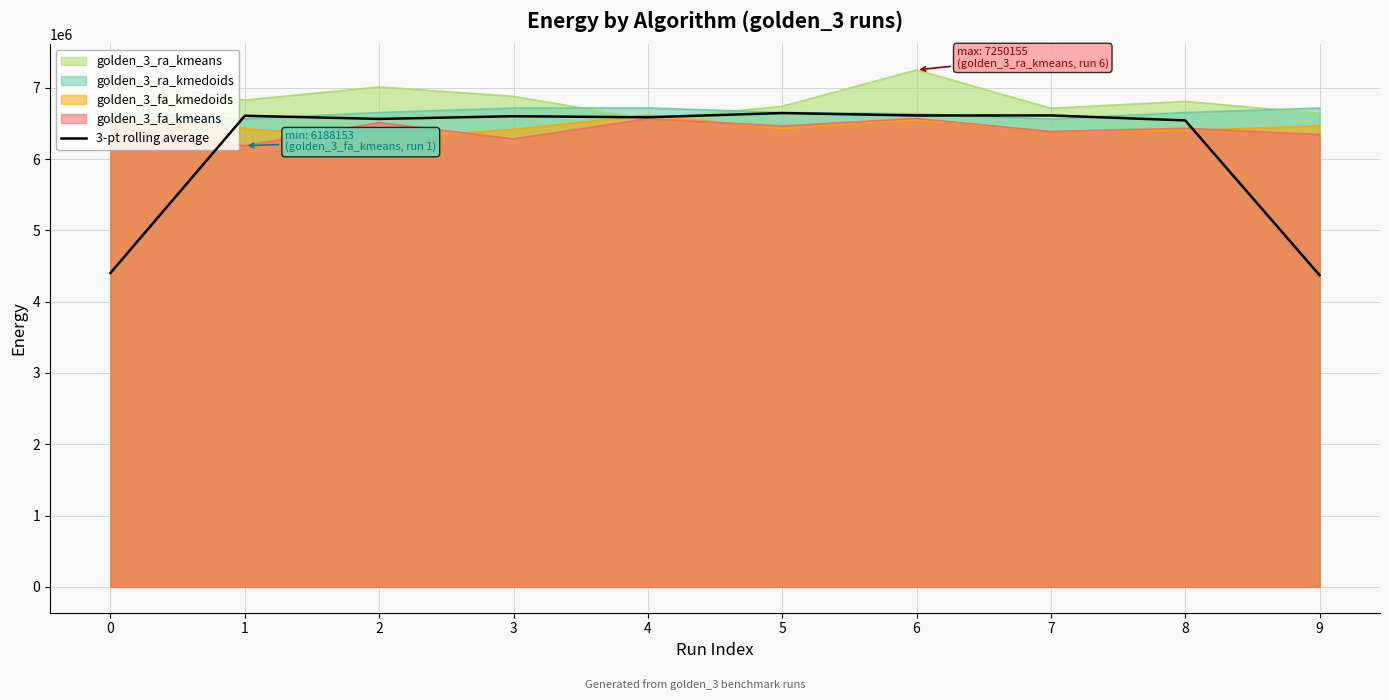

Rank the categories by value from lowest to highest.

9, 0, 8, 2, 4, 3, 1, 6, 7, 5